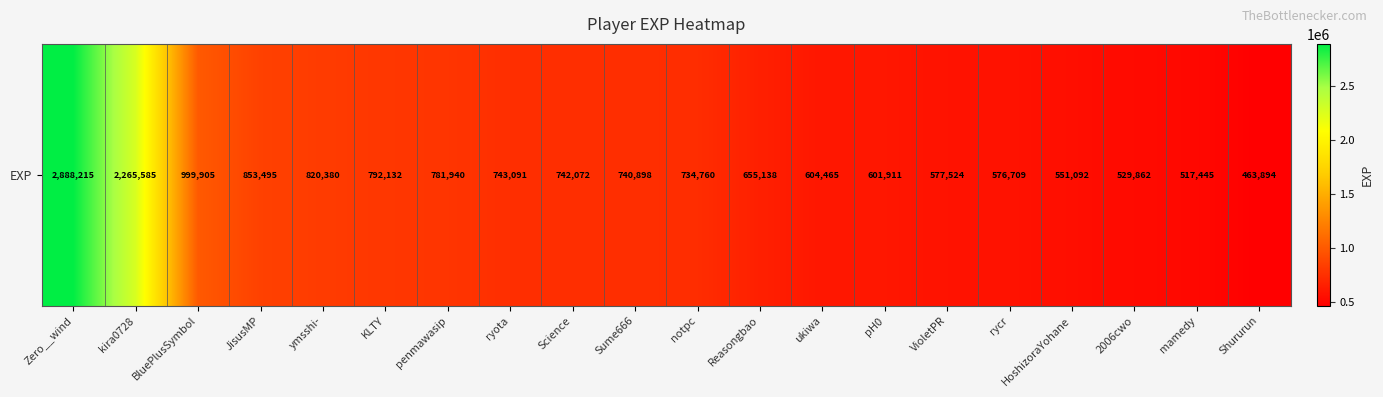

What is the change in value from ukiwa to VioletPR?

-26941